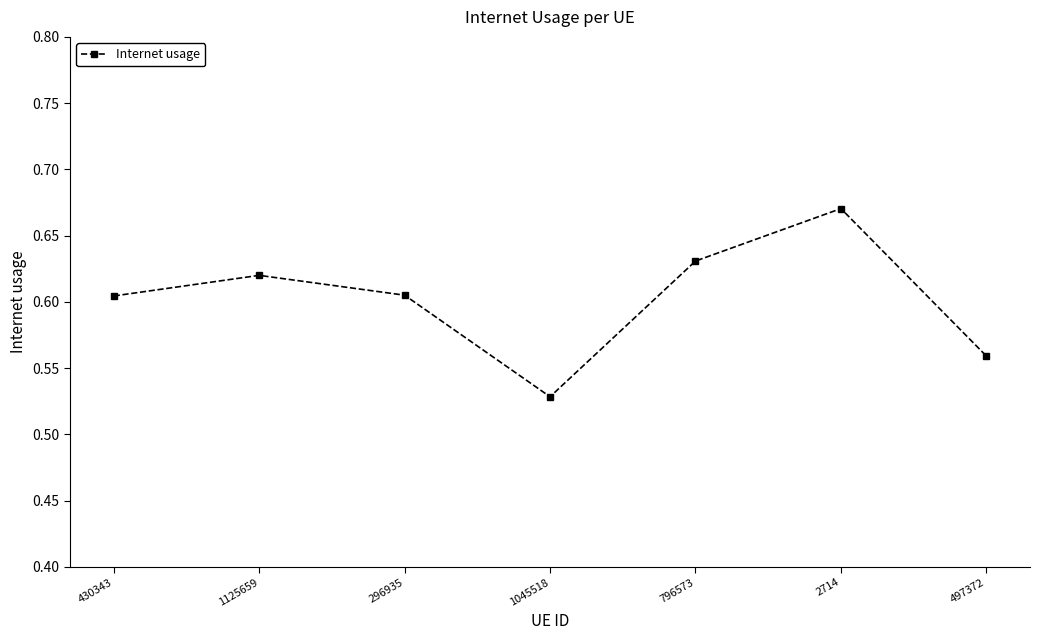

What is the change in value from 796573 to 497372?

-0.1